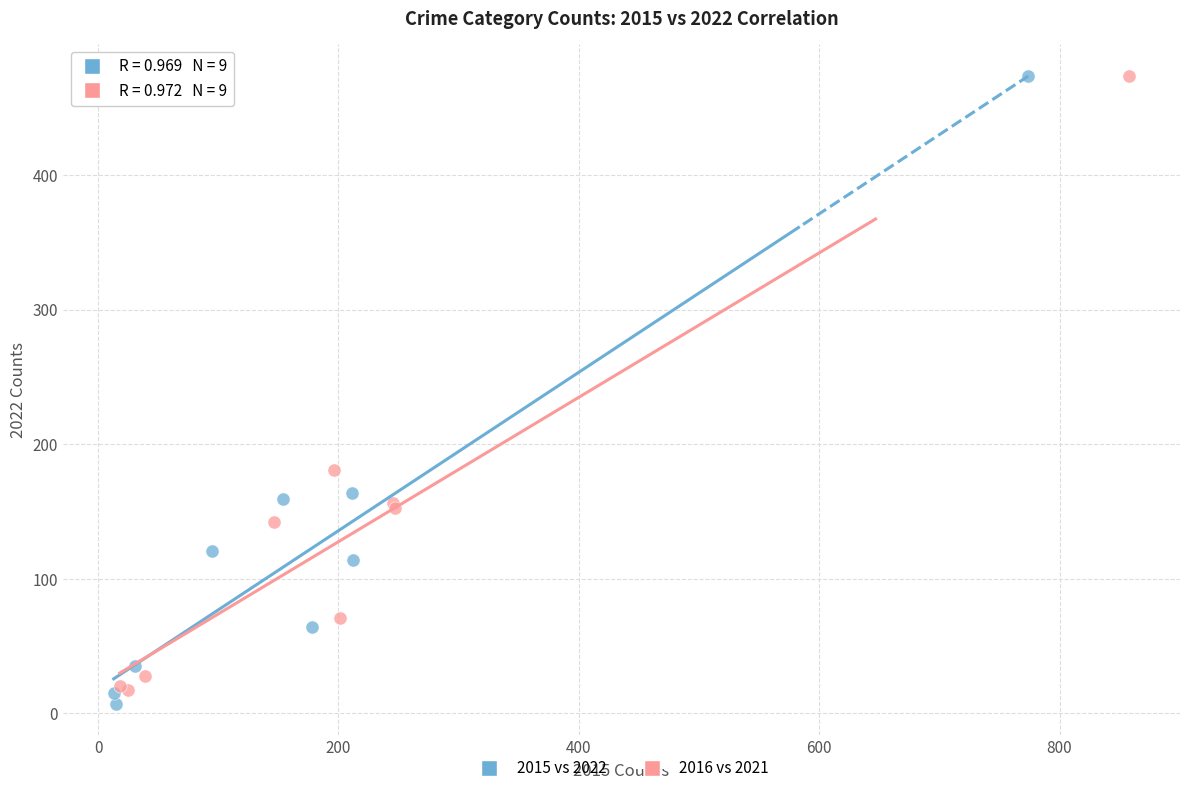

Which series has the widest spread of Y values?

2015 vs 2022